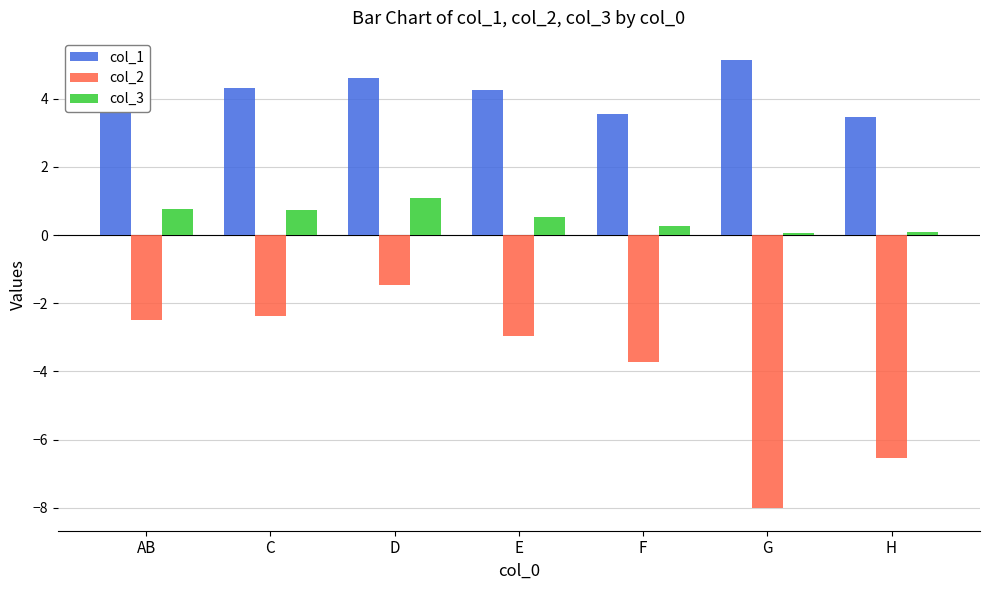

The col_1 series shows 1.5 at D. True or false?

False